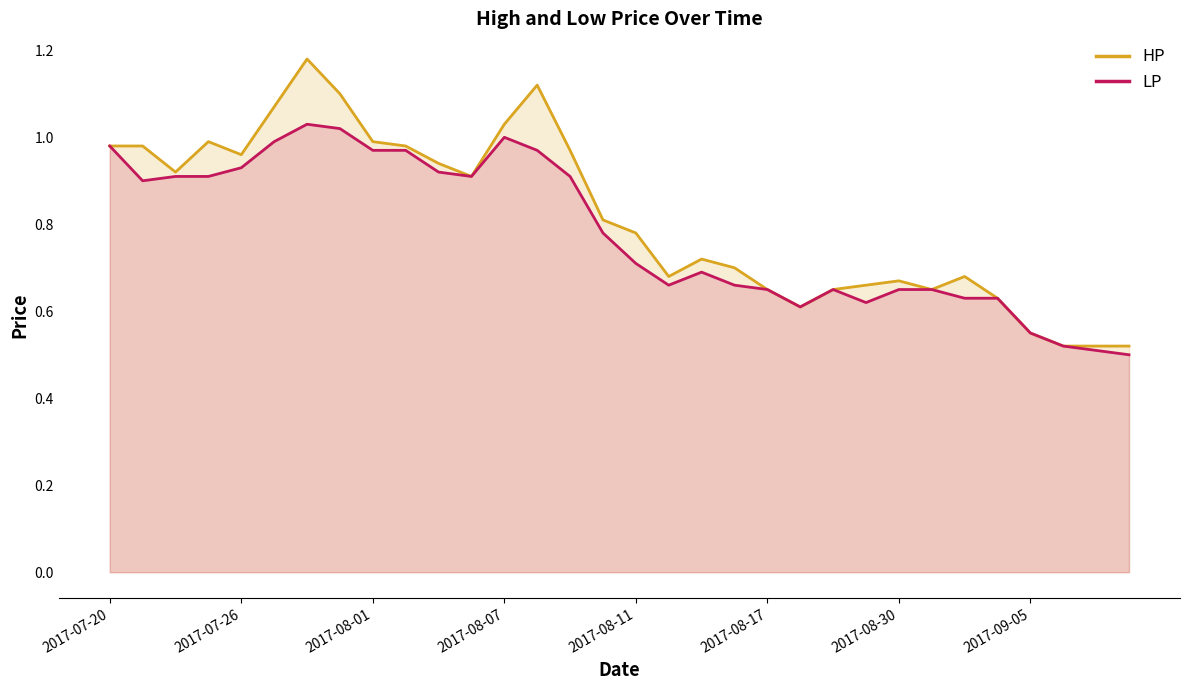

List the series in order of their peak value, highest first.

HP, LP